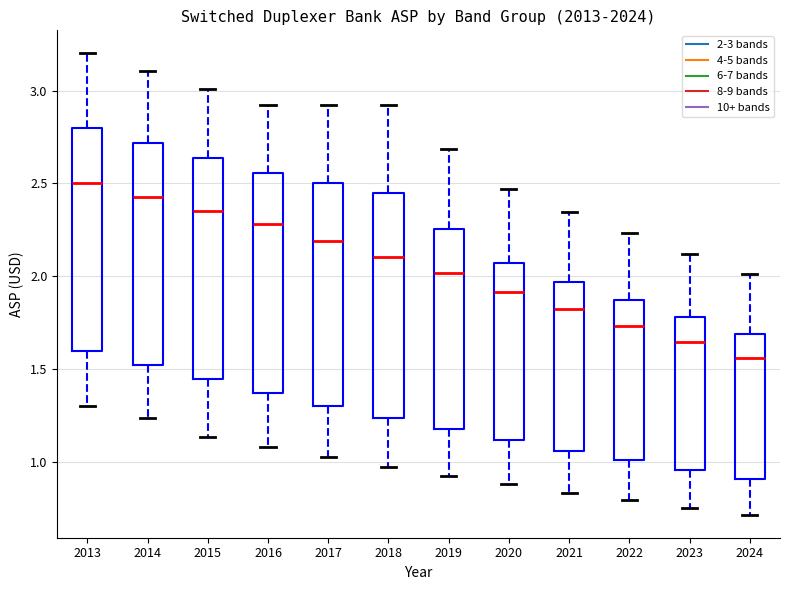

Reading left to right, read every box against the y-axis: the position of its median line, the range the box covers, and the ends of its whiskers. The values are not printed on the chart, so give them approximately, as read against the axis.

2013: median 2.50, box 1.60 to 2.80, whiskers 1.30 to 3.20
2014: median 2.45, box 1.50 to 2.70, whiskers 1.25 to 3.10
2015: median 2.35, box 1.45 to 2.65, whiskers 1.15 to 3.00
2016: median 2.30, box 1.35 to 2.55, whiskers 1.10 to 2.90
2017: median 2.20, box 1.30 to 2.50, whiskers 1.05 to 2.90
2018: median 2.10, box 1.25 to 2.45, whiskers 0.95 to 2.90
2019: median 2.00, box 1.20 to 2.25, whiskers 0.95 to 2.70
2020: median 1.90, box 1.10 to 2.05, whiskers 0.90 to 2.45
2021: median 1.80, box 1.05 to 1.95, whiskers 0.85 to 2.35
2022: median 1.75, box 1.00 to 1.85, whiskers 0.80 to 2.25
2023: median 1.65, box 0.95 to 1.80, whiskers 0.75 to 2.10
2024: median 1.55, box 0.90 to 1.70, whiskers 0.70 to 2.00